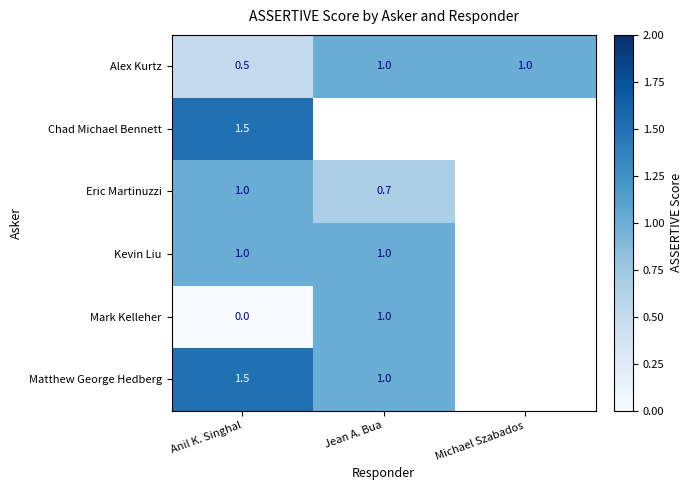

At which label does Alex Kurtz reach its minimum?

Anil K. Singhal